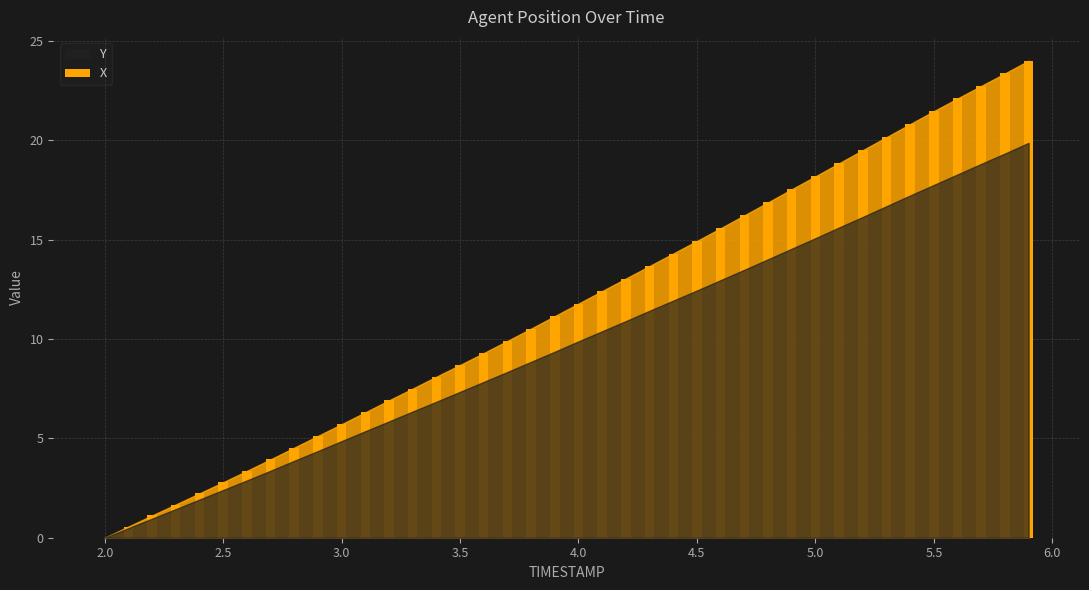

Is it true that the value at 3.5 is 2.7?

False